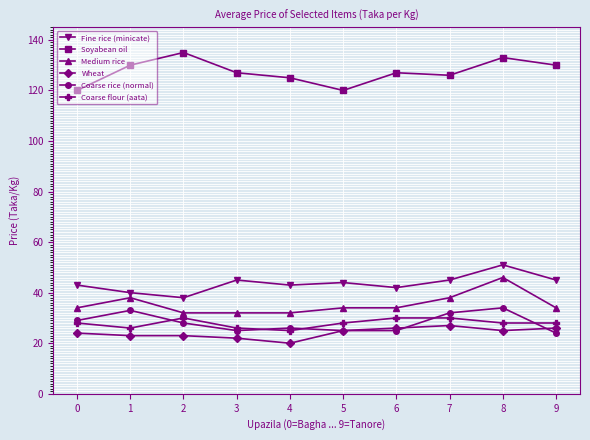

True or false: Soyabean oil and Coarse rice (normal) intersect in this chart.

False